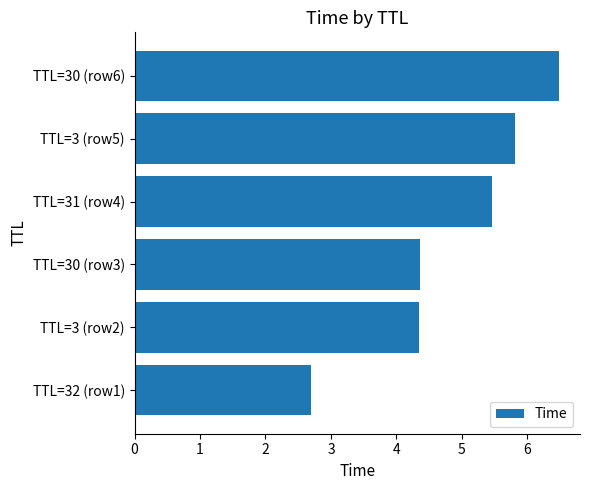

Are the bars grouped side by side (vs. stacked)?

No